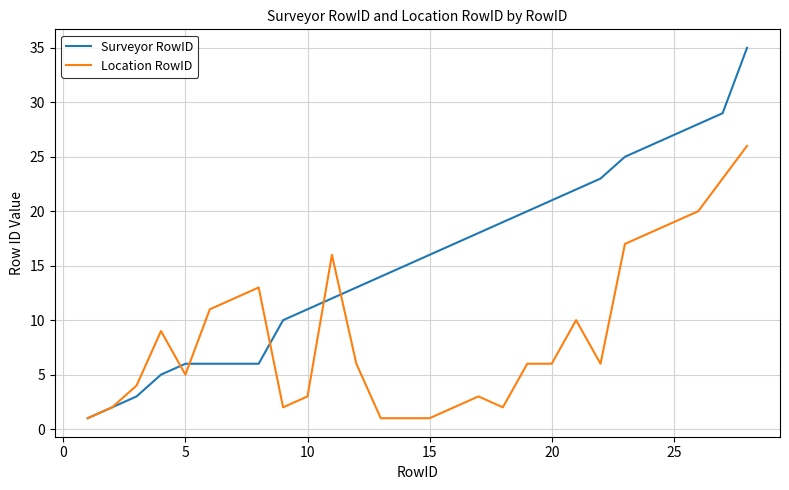

What is the greatest value displayed?

35